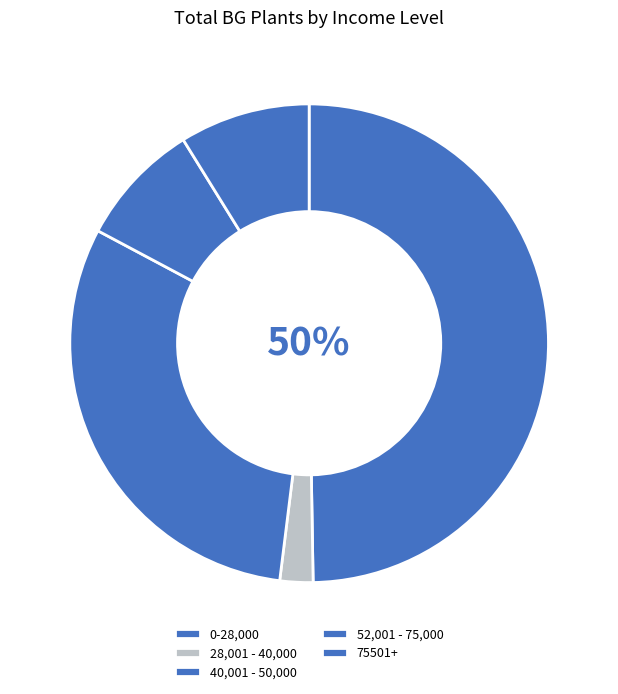

How many segments does this pie chart have?

5